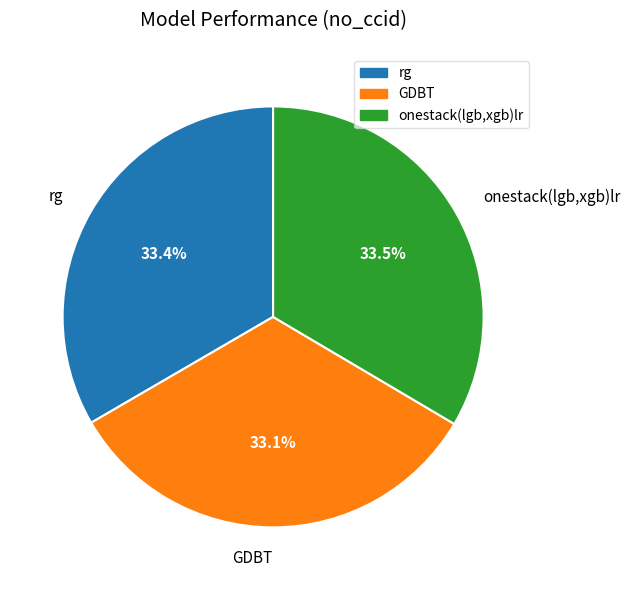

What portion of the pie excludes GDBT?

66.9%